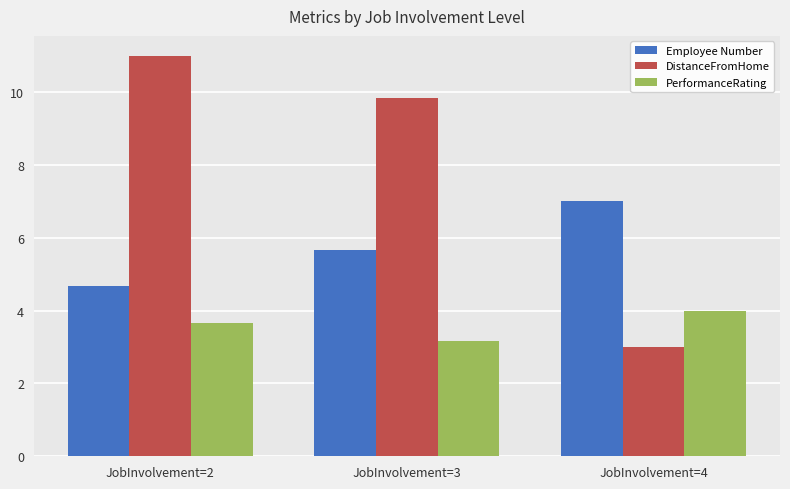

Which category has the highest value across all series?

JobInvolvement=2